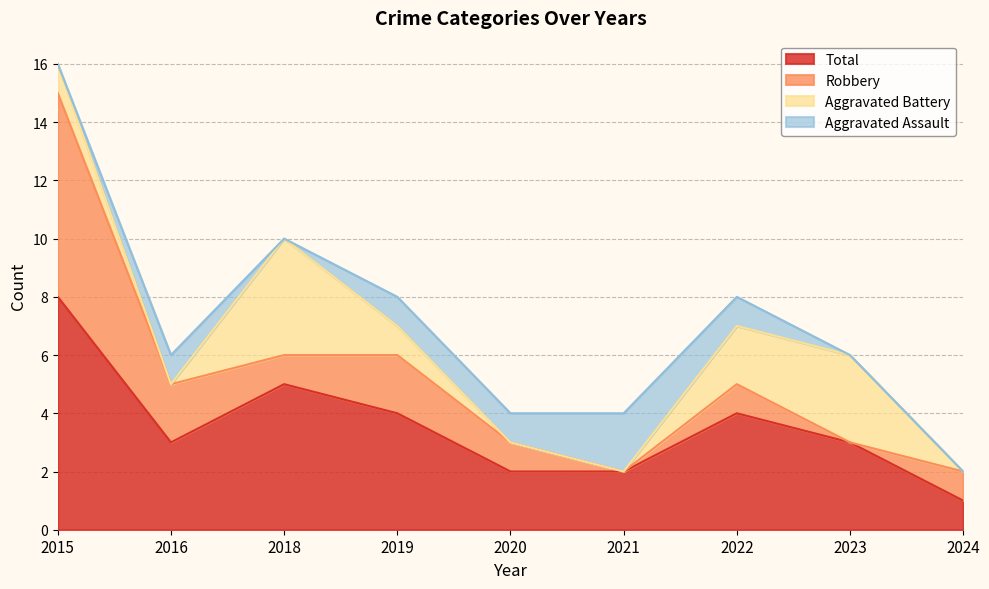

How many lines are shown in the chart?

4